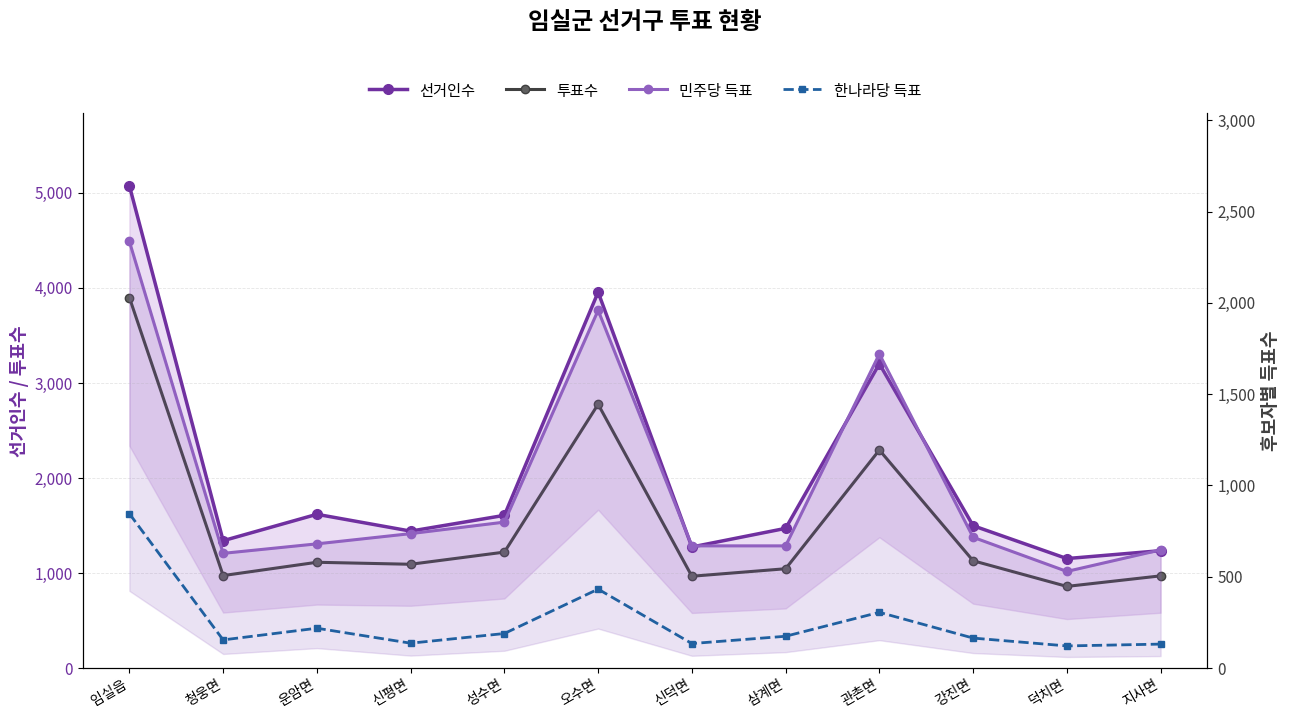

List the series in order of their overall mean, highest first.

선거인수, 투표수, 민주당 득표, 한나라당 득표